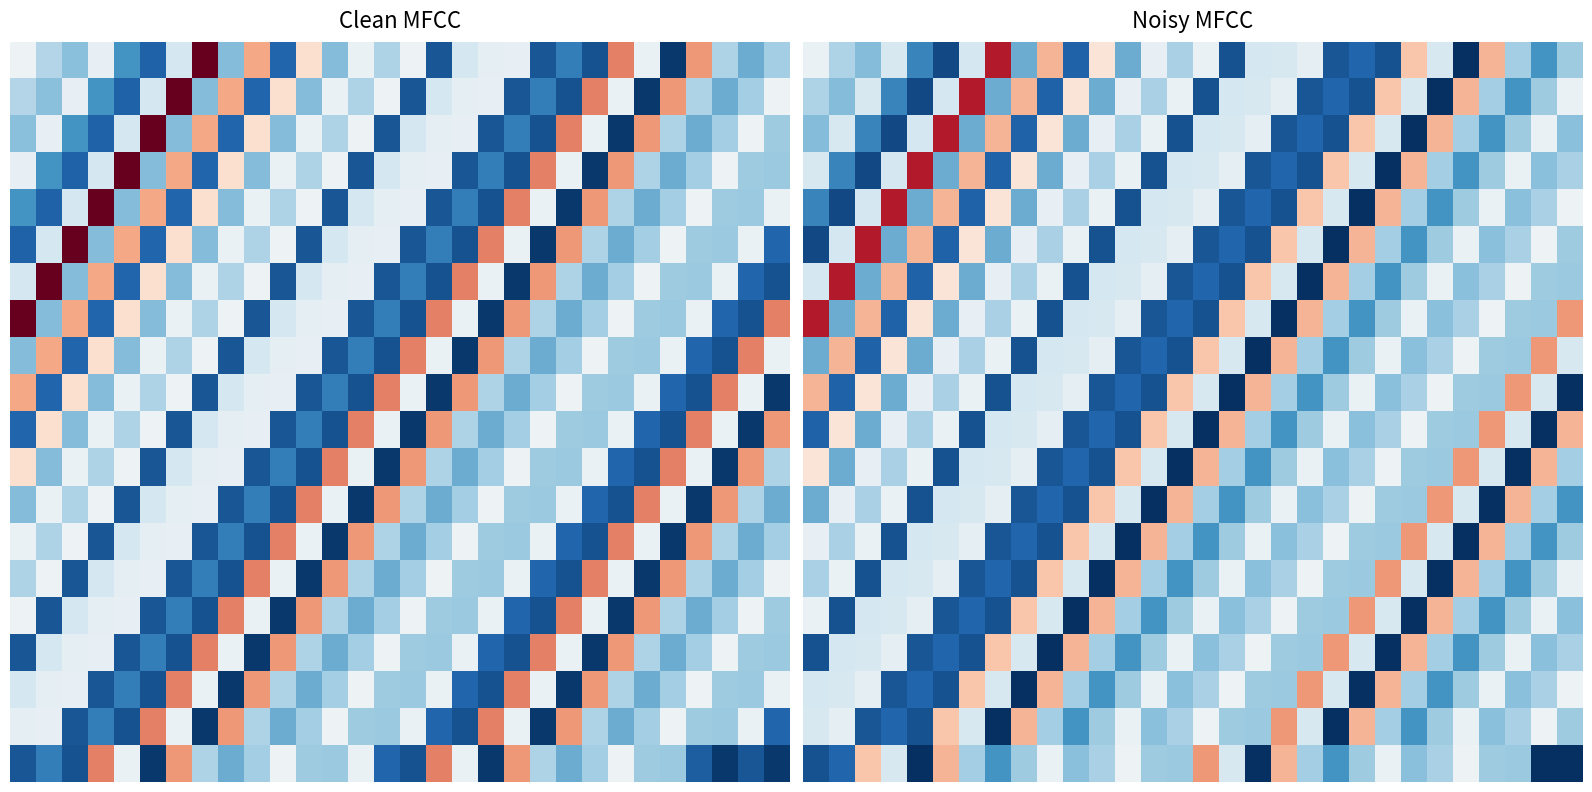

Which category has the highest value across all series?

7